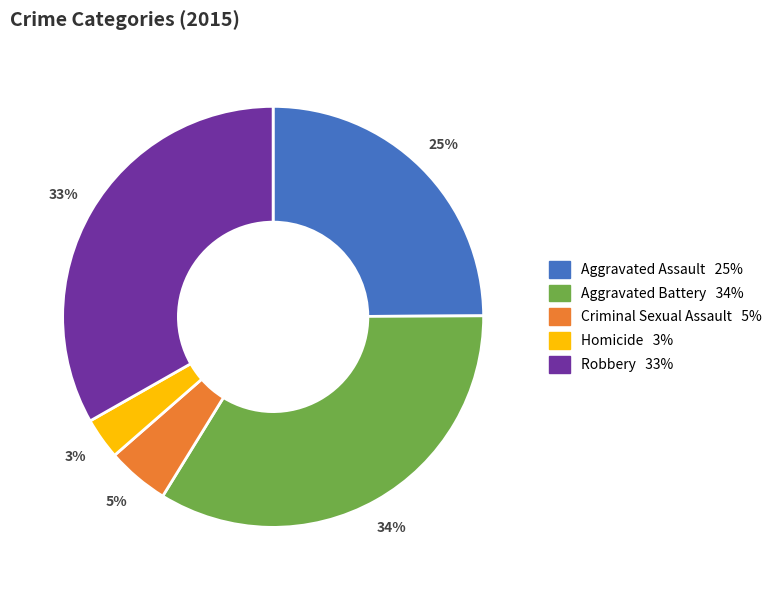

Combined, do Aggravated Battery and Homicide account for over 50%?

No